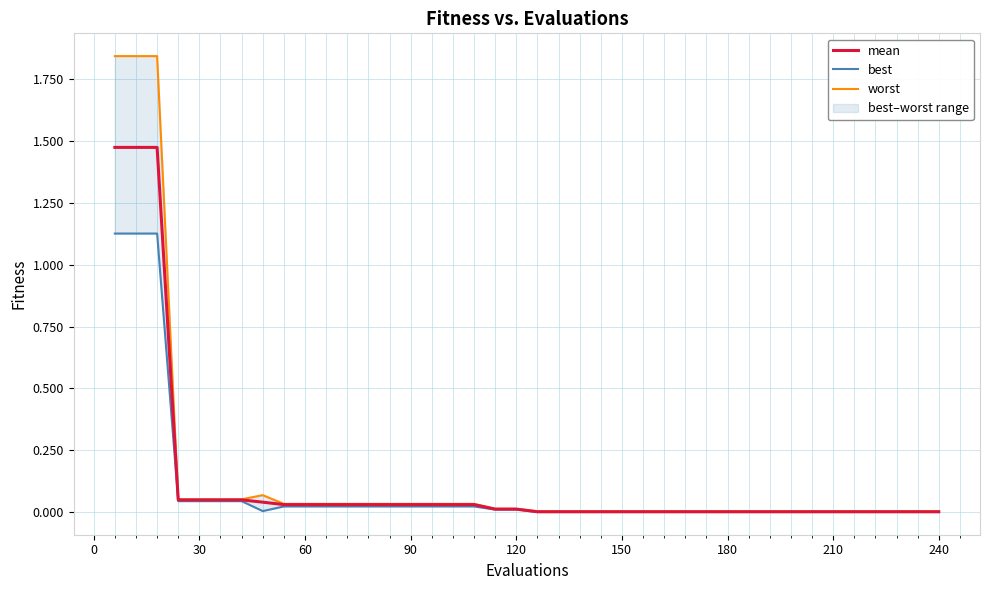

Reading left to right, what are all the values shown in this chart?

mean: 1.5	1.5	1.5	0.0	0.0	0.0	0.0	0.0	0.0	0.0	0.0	0.0	0.0	0.0	0.0	0.0	0.0	0.0	0.0	0.0	0.0	0.0	0.0	0.0	0.0	0.0	0.0	0.0	0.0	0.0	0.0	0.0	0.0	0.0	0.0	0.0	0.0	0.0	0.0	0.0
best: 1.1	1.1	1.1	0.0	0.0	0.0	0.0	0.0	0.0	0.0	0.0	0.0	0.0	0.0	0.0	0.0	0.0	0.0	0.0	0.0	0.0	0.0	0.0	0.0	0.0	0.0	0.0	0.0	0.0	0.0	0.0	0.0	0.0	0.0	0.0	0.0	0.0	0.0	0.0	0.0
worst: 1.8	1.8	1.8	0.1	0.1	0.1	0.1	0.1	0.0	0.0	0.0	0.0	0.0	0.0	0.0	0.0	0.0	0.0	0.0	0.0	0.0	0.0	0.0	0.0	0.0	0.0	0.0	0.0	0.0	0.0	0.0	0.0	0.0	0.0	0.0	0.0	0.0	0.0	0.0	0.0